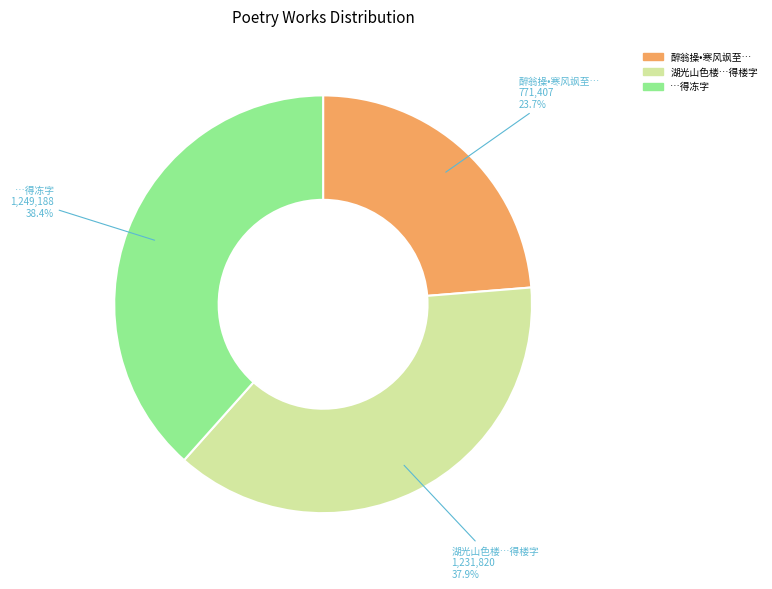

Is there any slice that represents more than half of the pie?

No